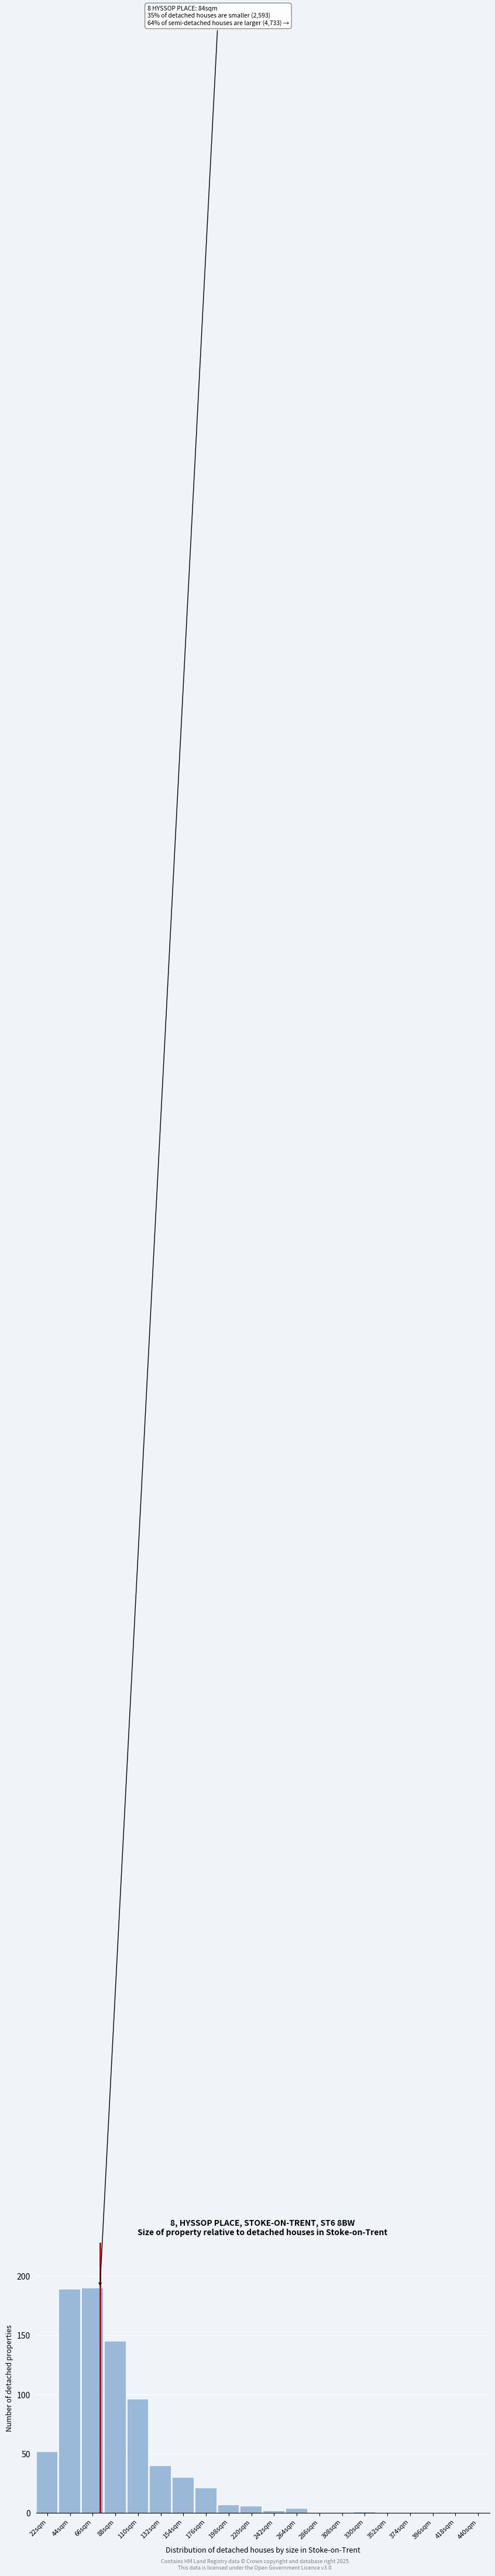

Reading right to left, extract all data points from this chart.

440sqm=0	418sqm=0	396sqm=0	374sqm=0	352sqm=0	330sqm=1	308sqm=0	286sqm=0	264sqm=4	242sqm=2	220sqm=6	198sqm=7	176sqm=21	154sqm=30	132sqm=40	110sqm=96	88sqm=145	66sqm=190	44sqm=189	22sqm=52